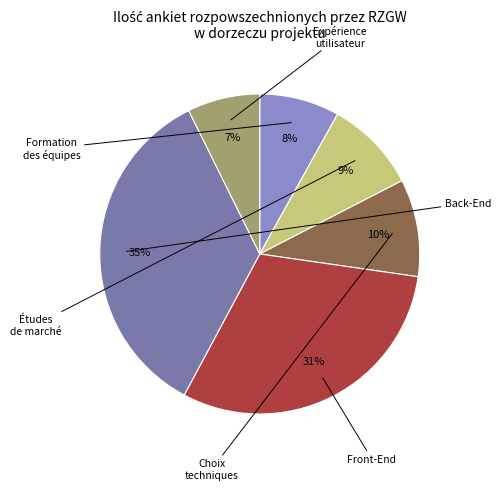

To the nearest percent, what is the average slice percentage?

17%